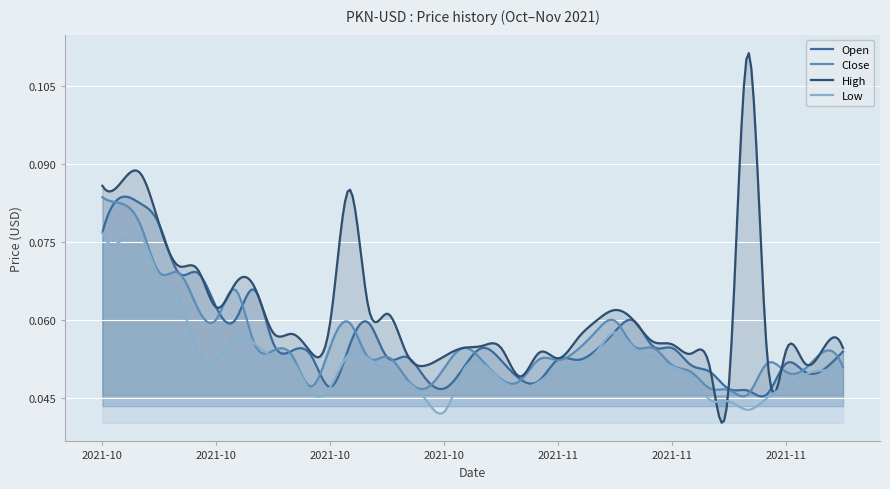

How many categories are shown in the chart?

300